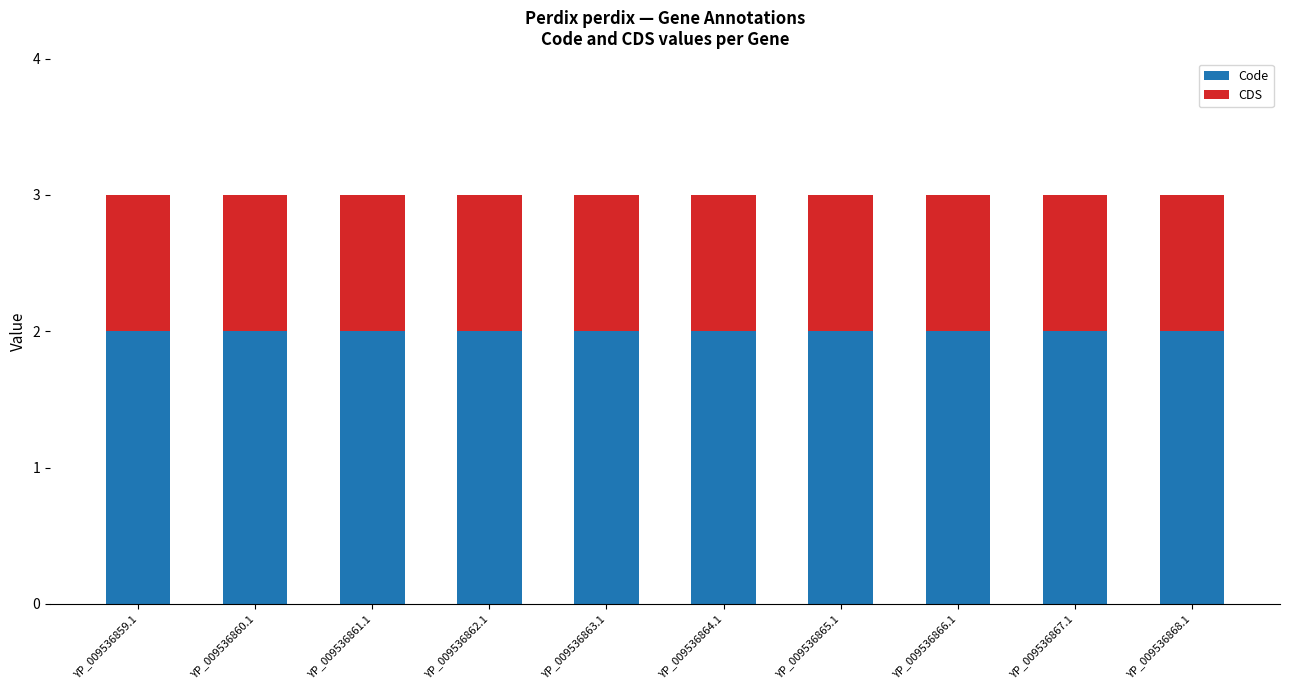

What is the sum of the Code values at YP_009536865.1 and YP_009536862.1?

4